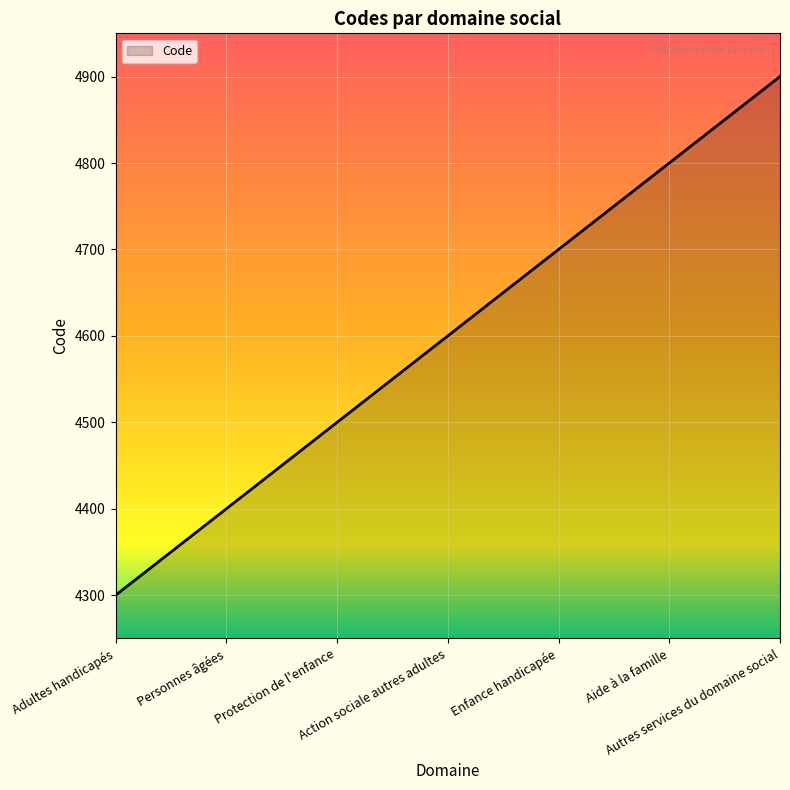

What is the greatest value displayed?

4900